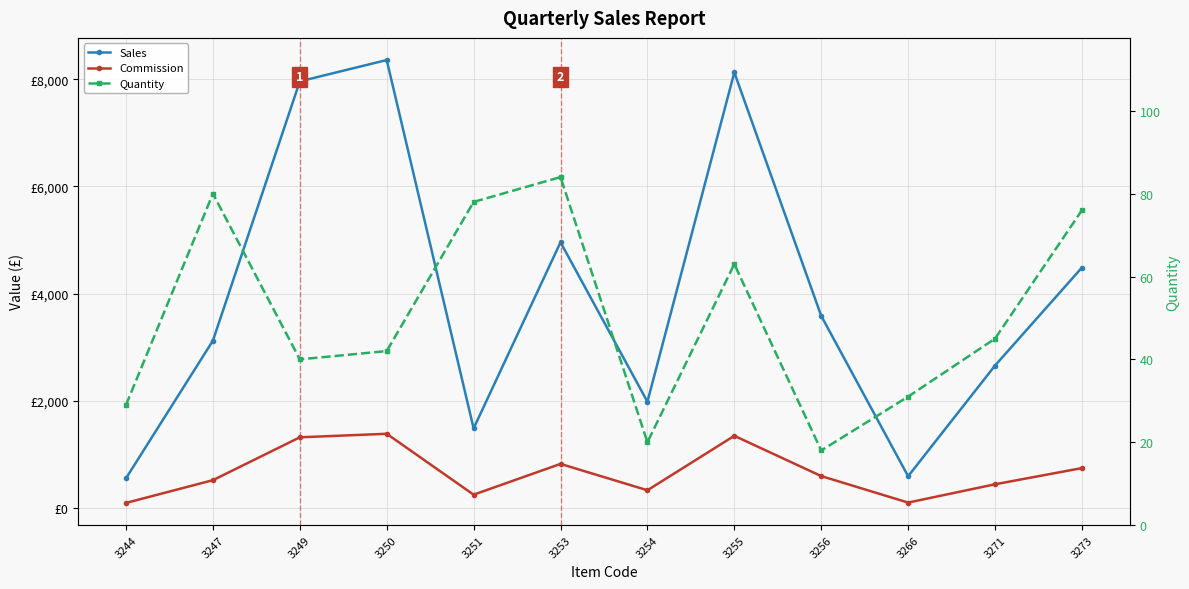

True or false: Commission and Quantity intersect in this chart.

False